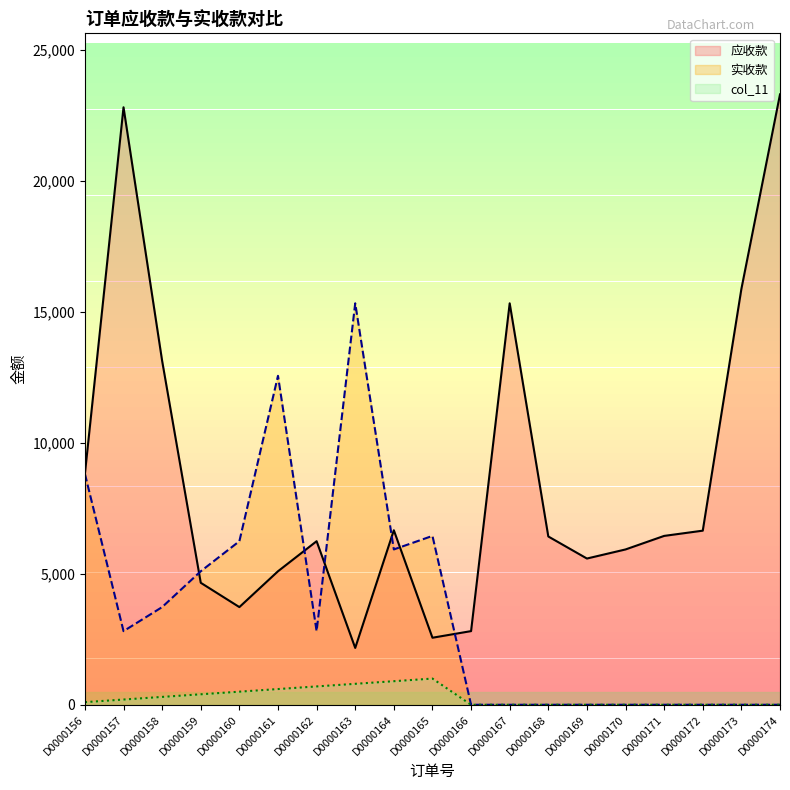

How many values in the 应收款 series are below 6425?

9